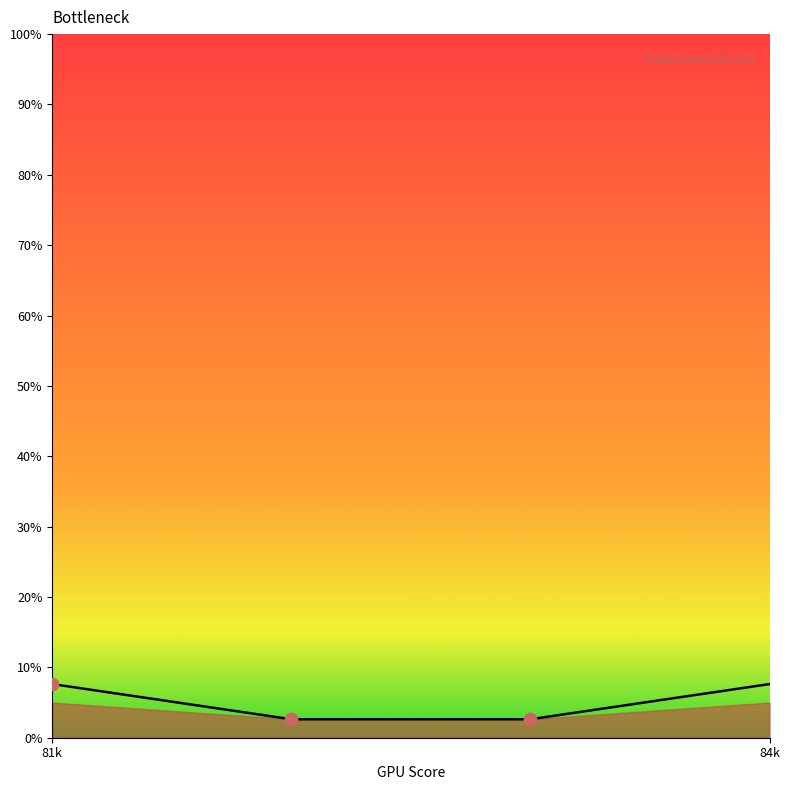

What is the smallest value displayed?

2.6